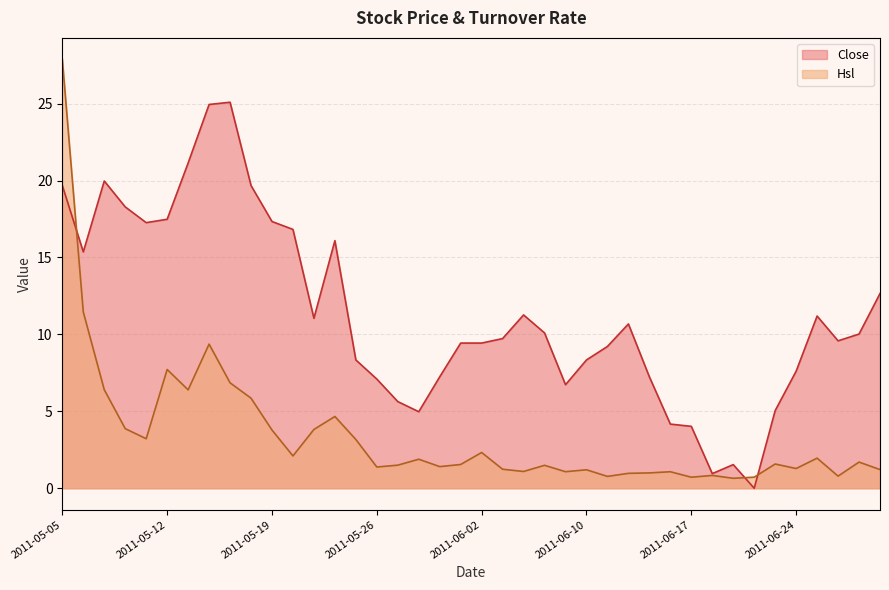

What is the label of the 39th point from the left?

2011-06-29